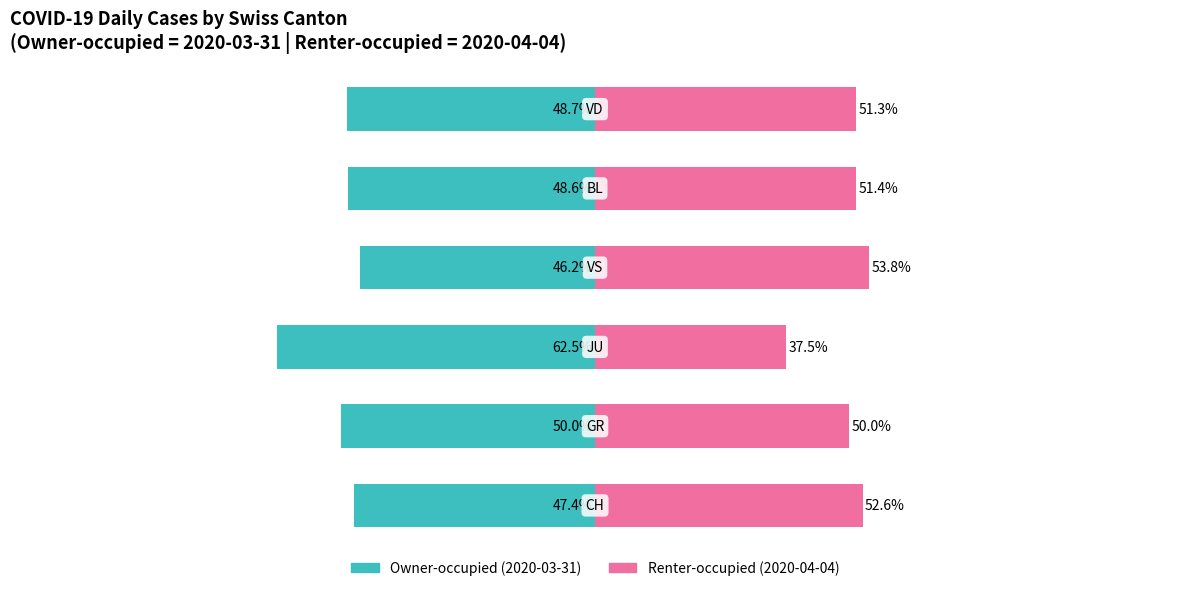

What is the highest value of the Owner-occupied series?

-46.2